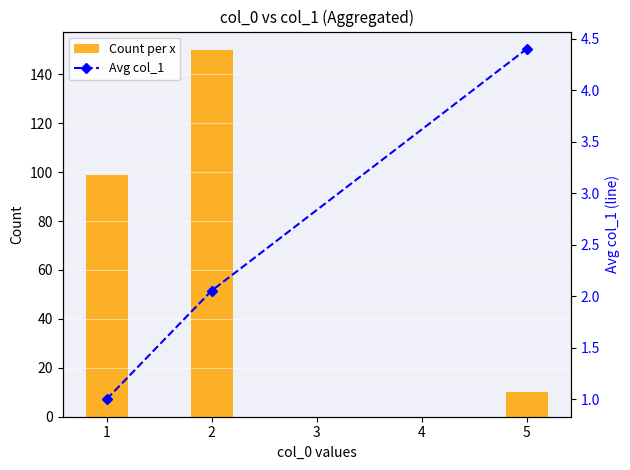

The value of Count per x at 2 is 150. True or false?

True